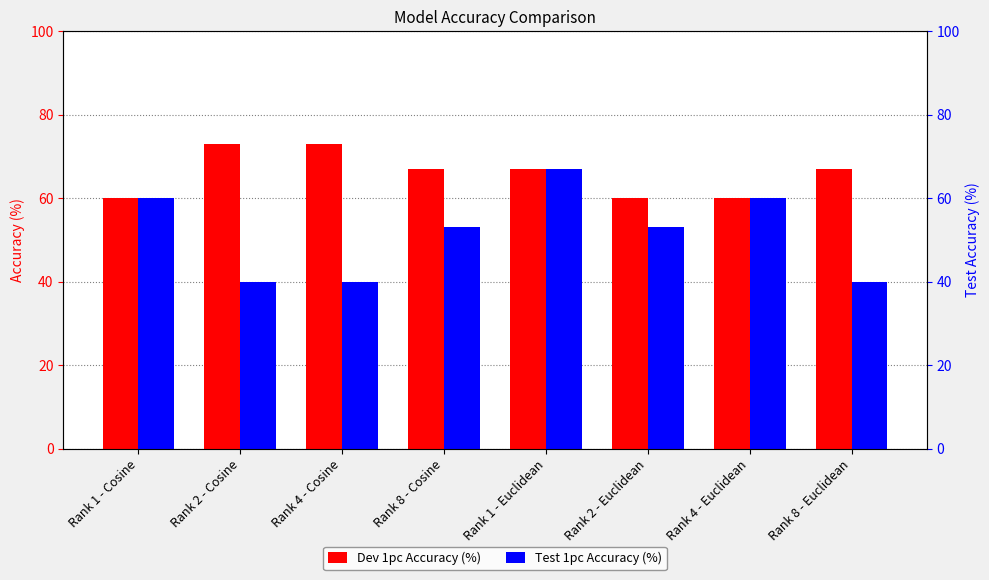

Which category has the highest value in the Dev 1pc Accuracy (%) series?

Rank 2 - Cosine